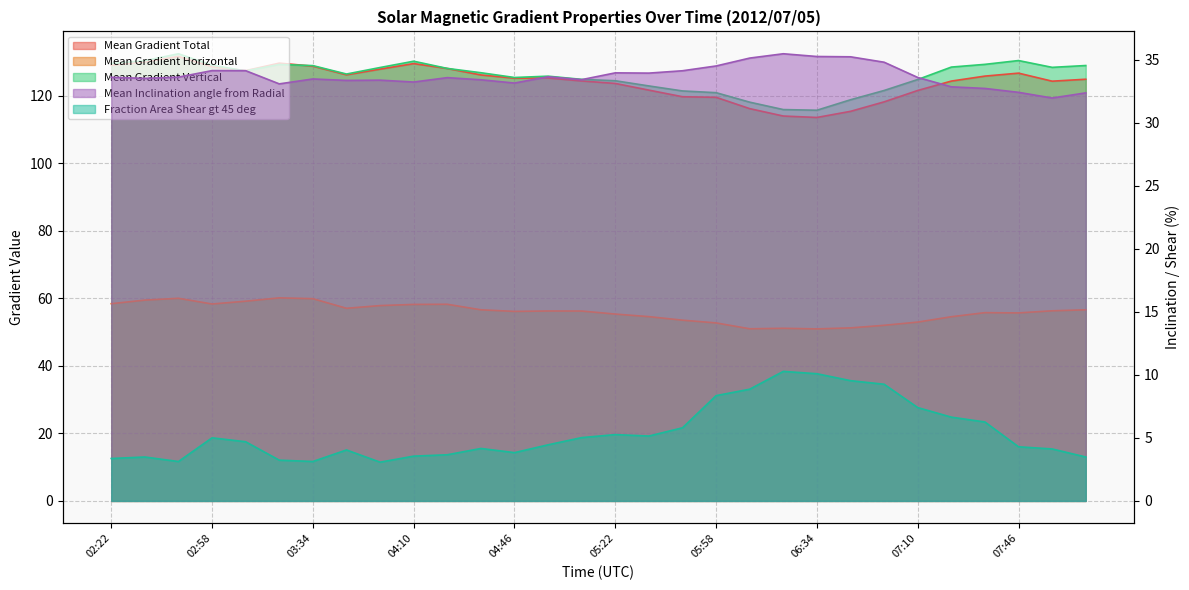

What is the approximate value of Mean Gradient Horizontal at 07:22?

54.6